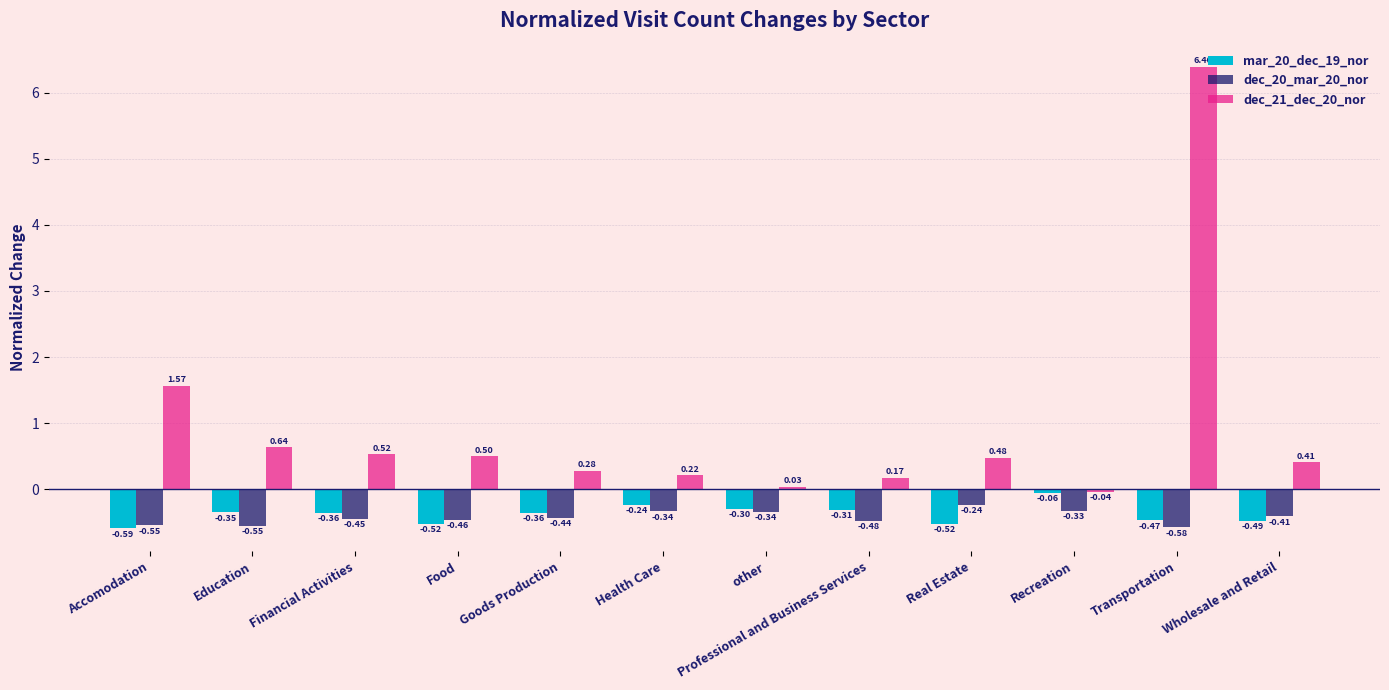

What is the sum of the mar_20_dec_19_nor values at Wholesale and Retail and Real Estate?

-1.0